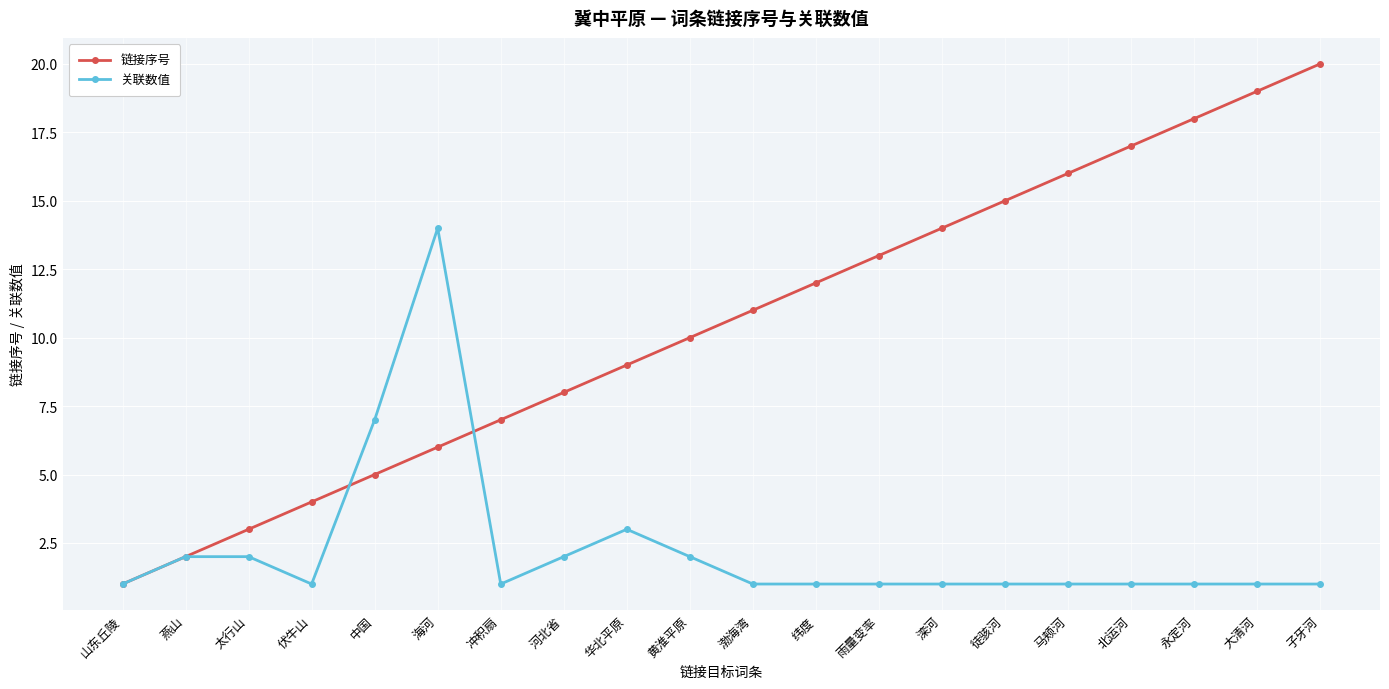

What is the label of the 8th point from the left?

河北省